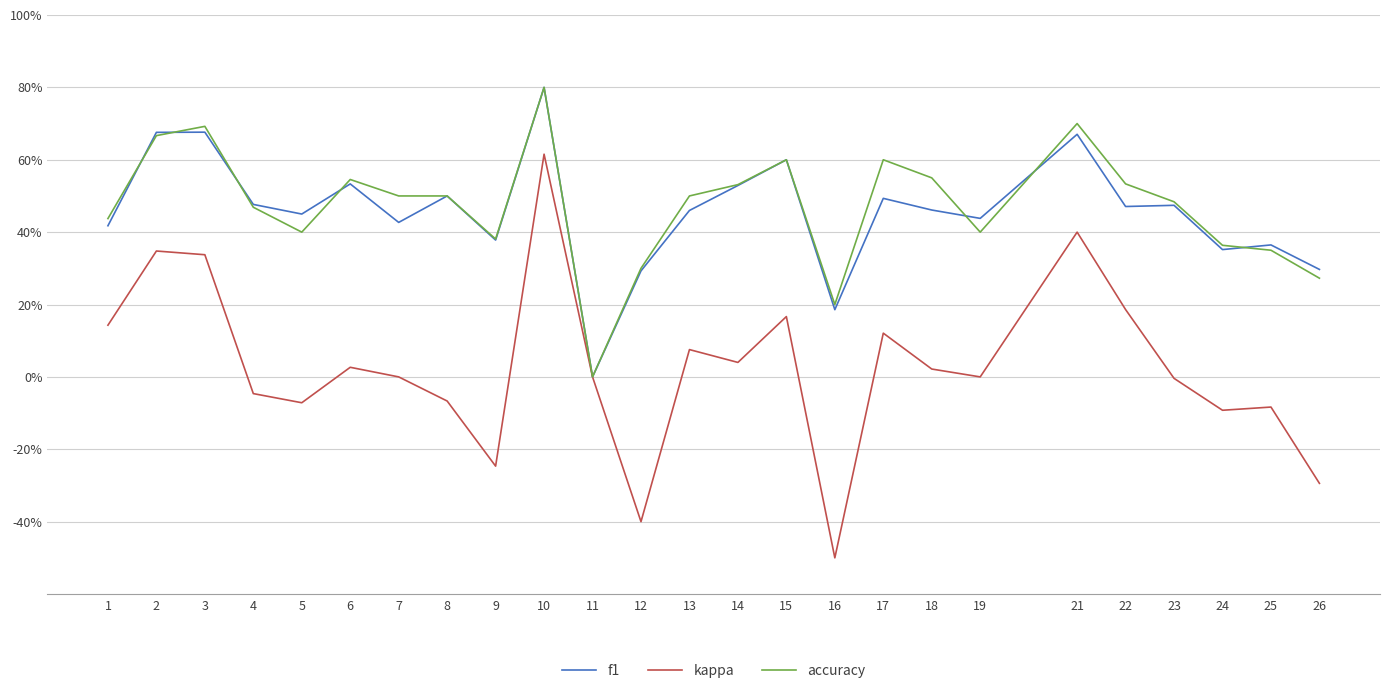

What are all the series names shown in the legend?

f1, kappa, accuracy